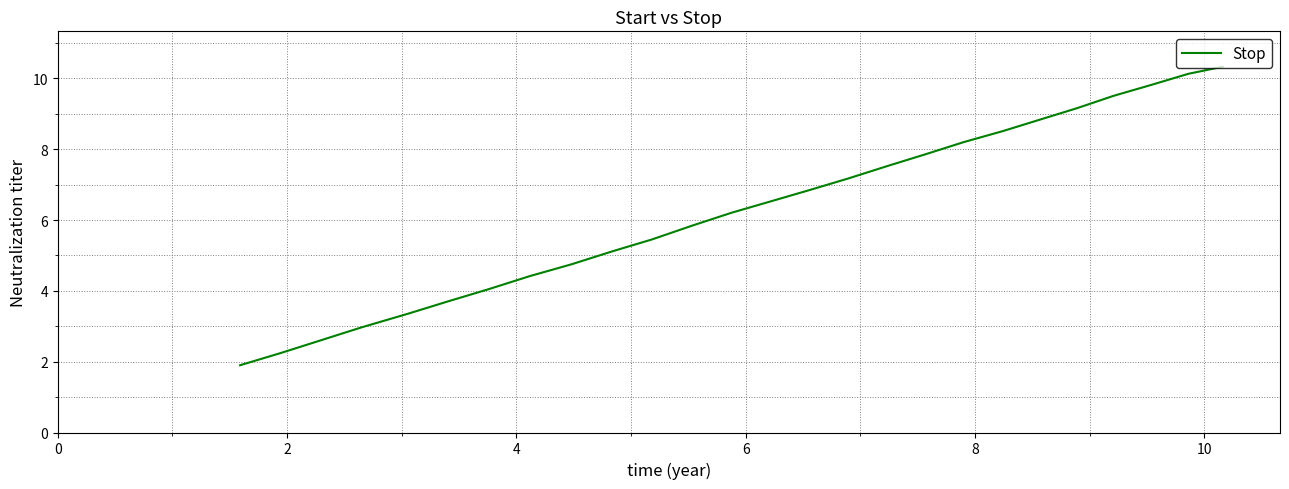

What is the difference between the maximum and minimum values?

8.4